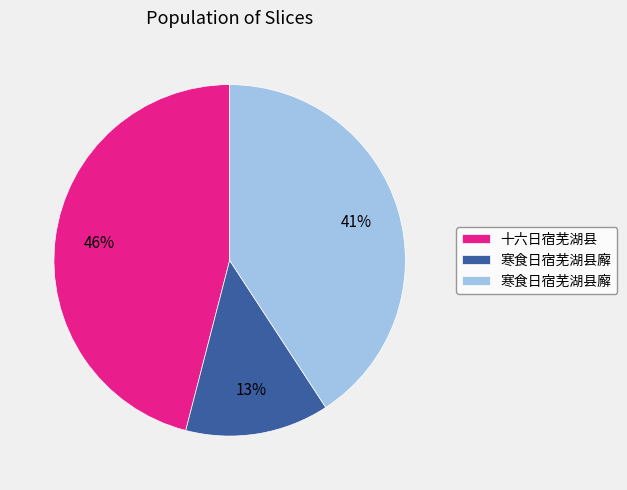

Is there any slice that represents more than half of the pie?

No